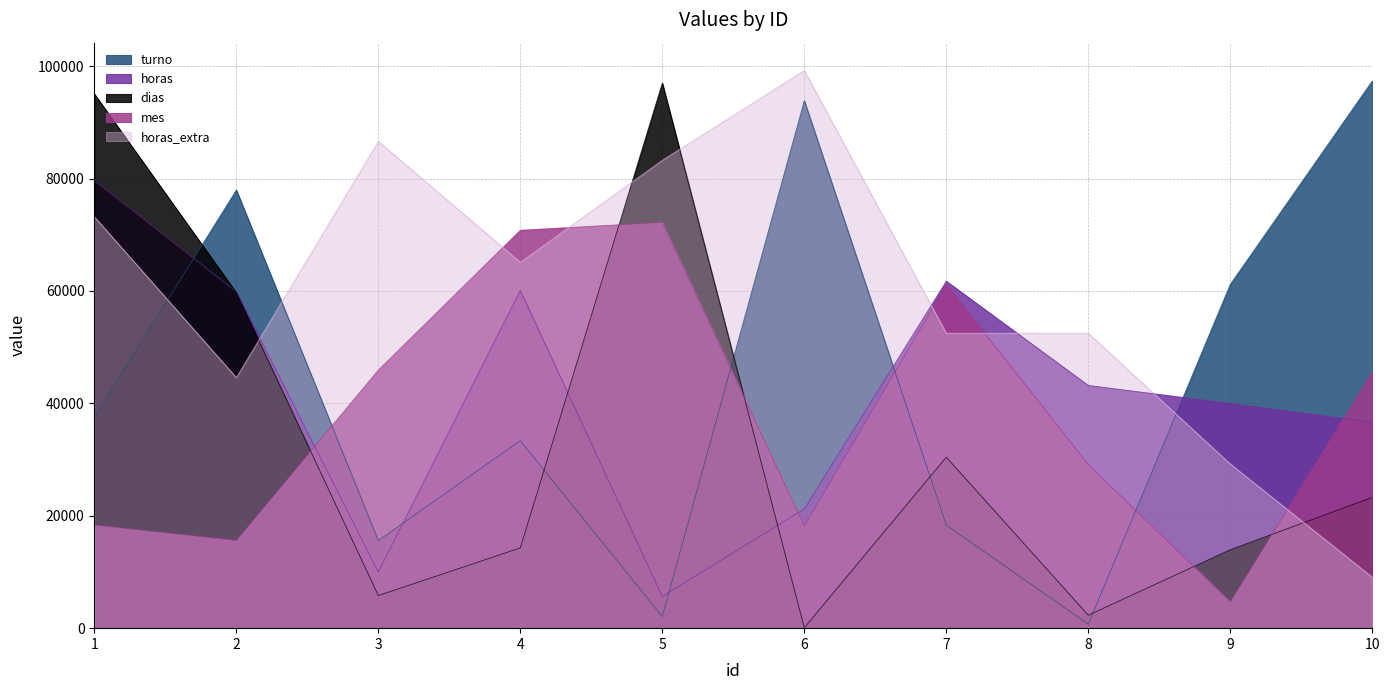

At which label does dias first exceed 23277?

1